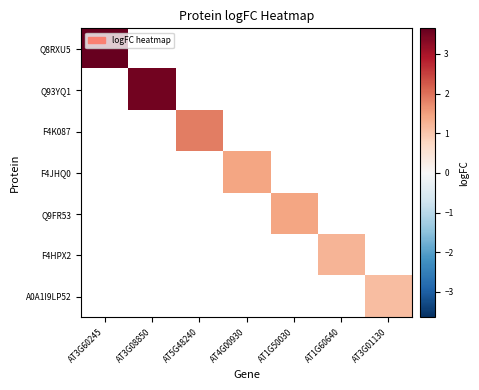

How many data points does each series have?

7